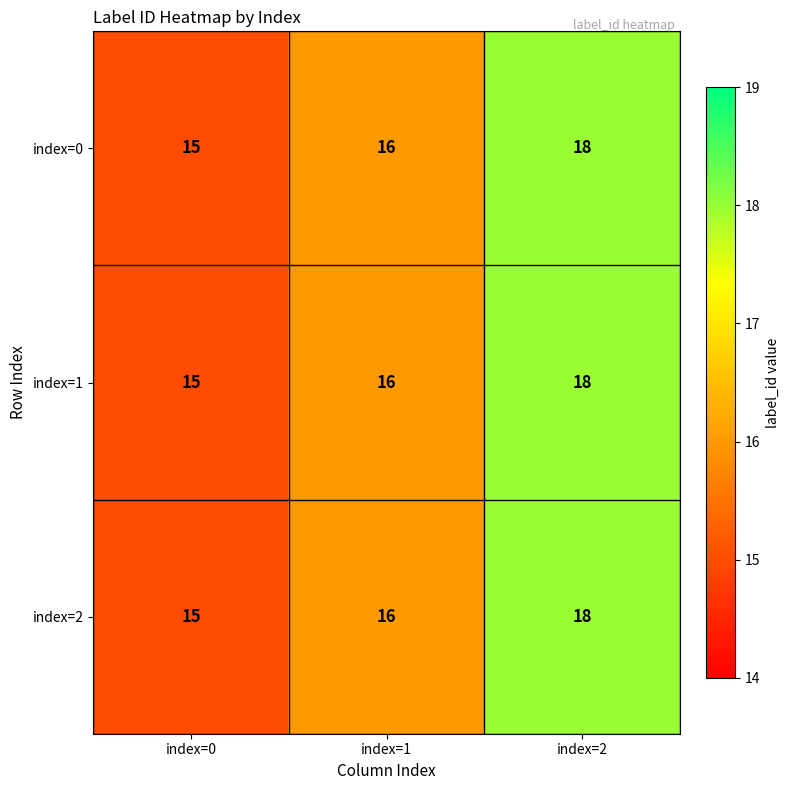

True or false: index=1 has a value of 16 at index=1.

True